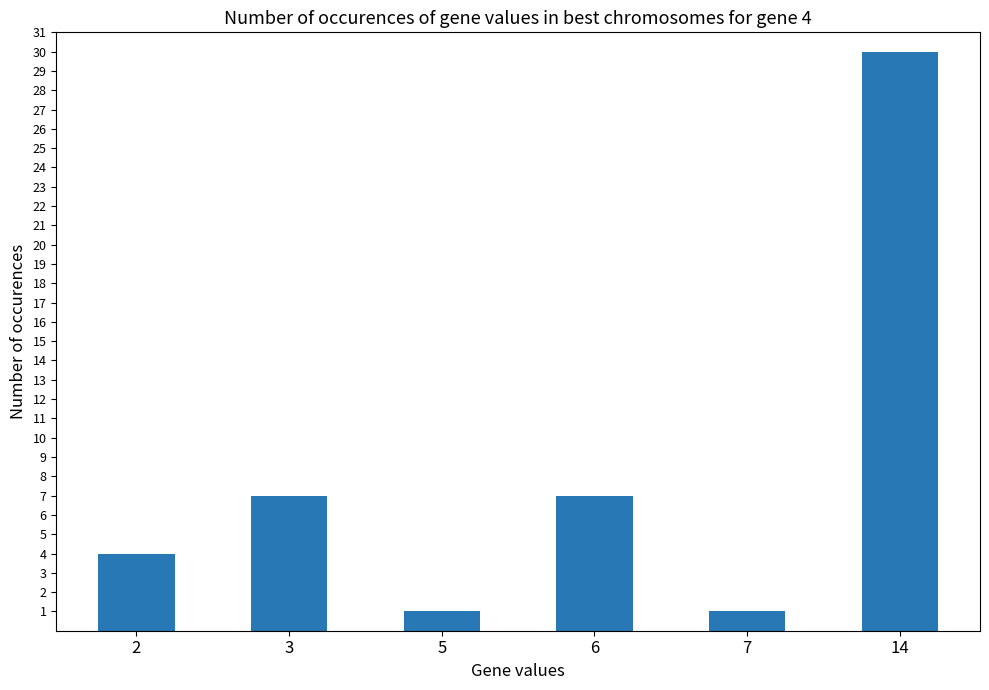

Does the chart contain stacked bars?

No